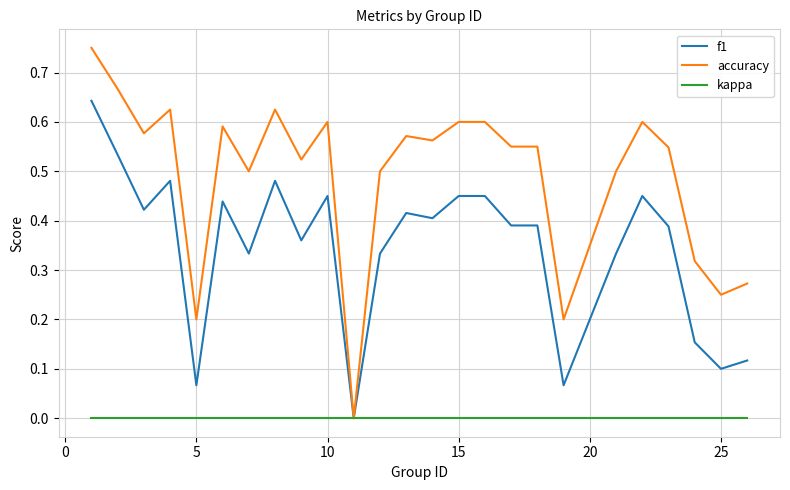

Which series has the largest total across all categories?

accuracy